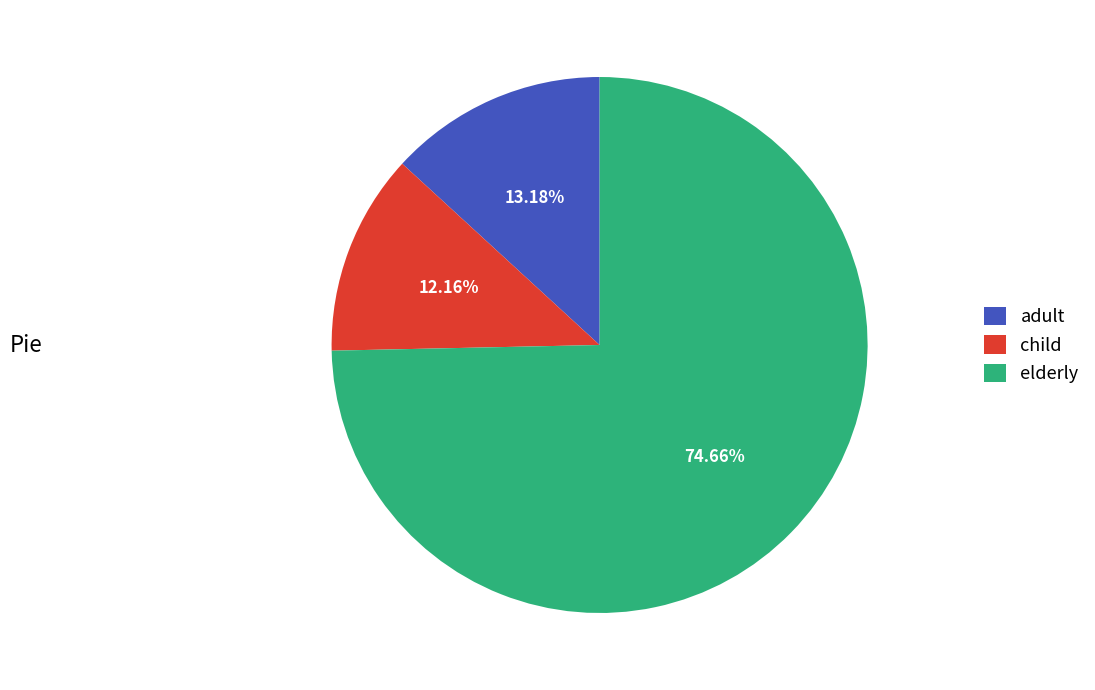

Which category has the biggest portion of the pie?

elderly